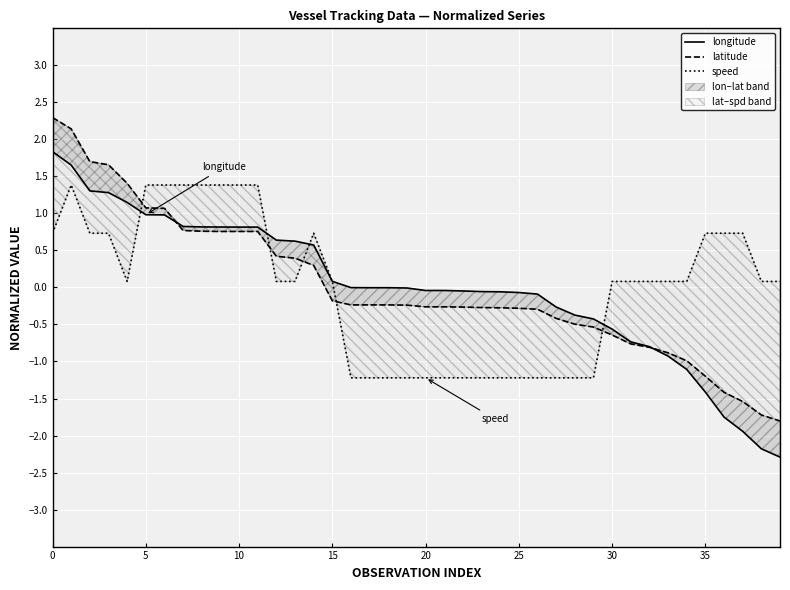

How many intersections are there between speed and latitude?

5